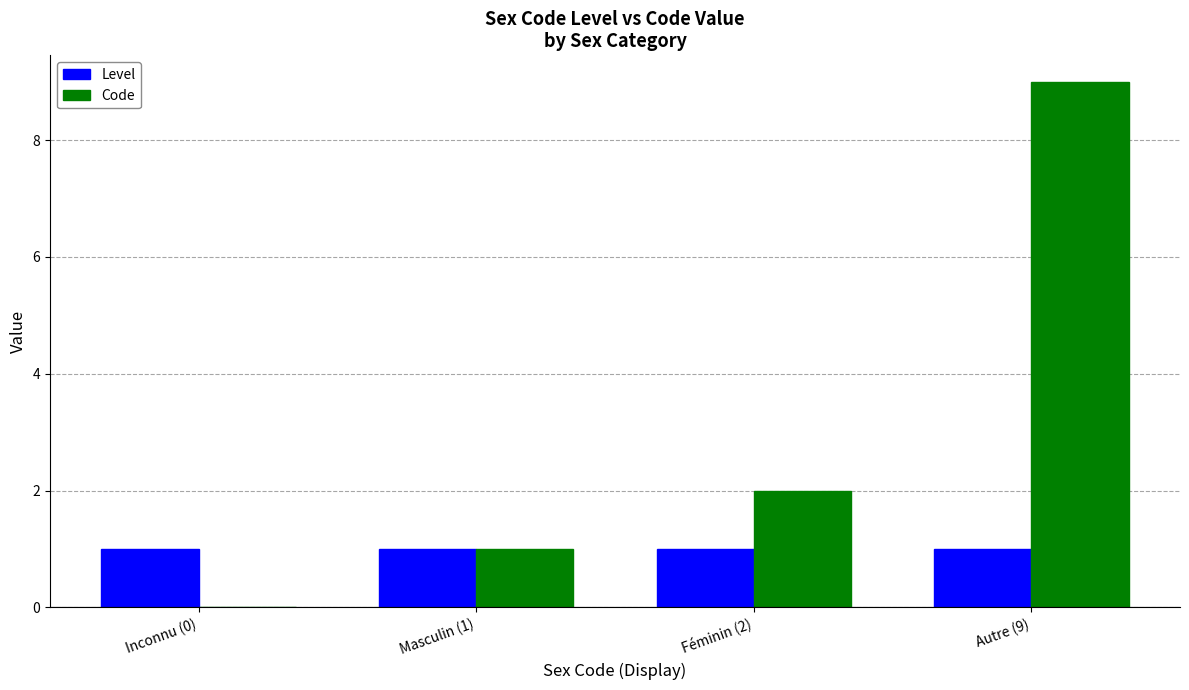

Which series changed the most between Masculin (1) and Féminin (2)?

Code